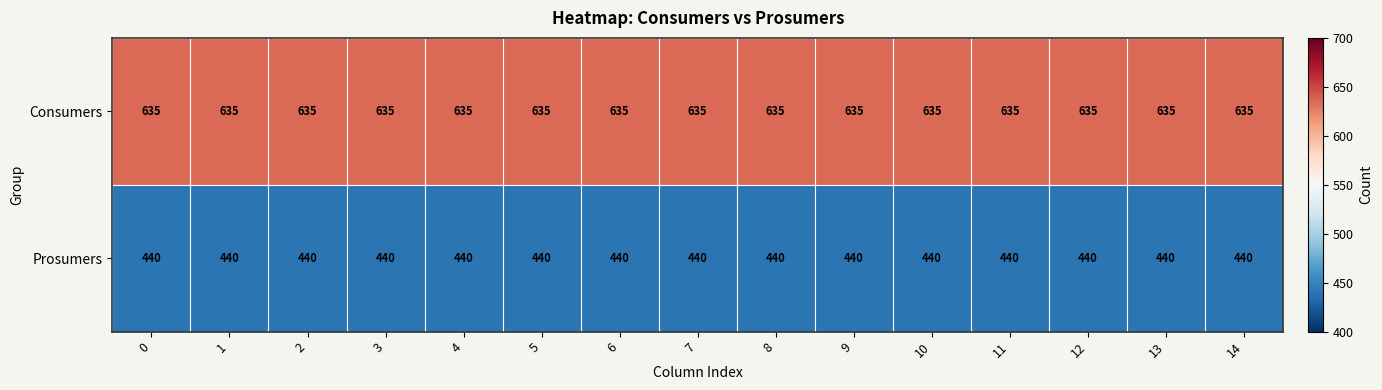

Rank the series by their maximum value, from lowest to highest.

Prosumers, Consumers